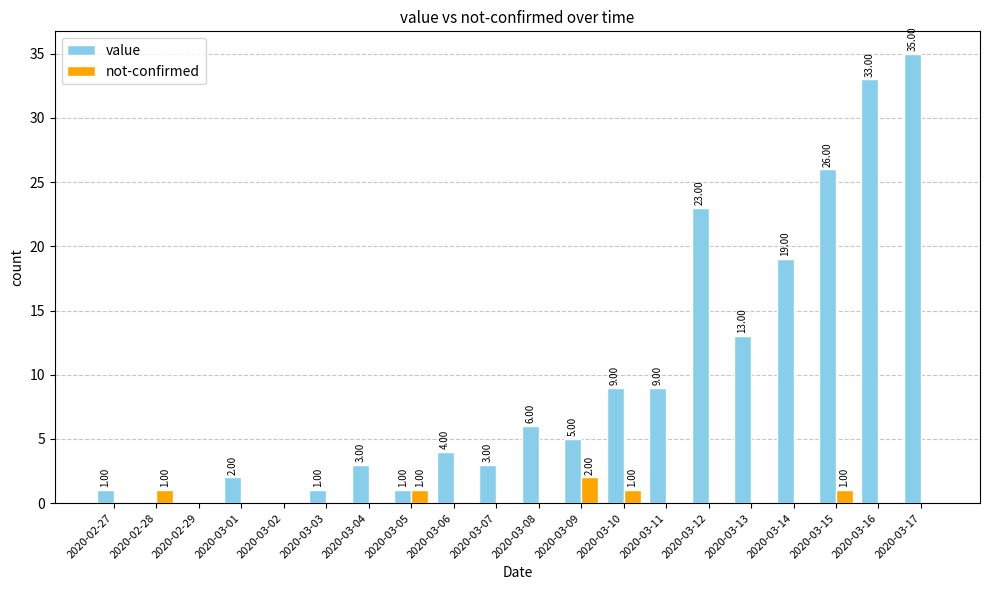

At which category is the sum across all series the highest?

2020-03-17